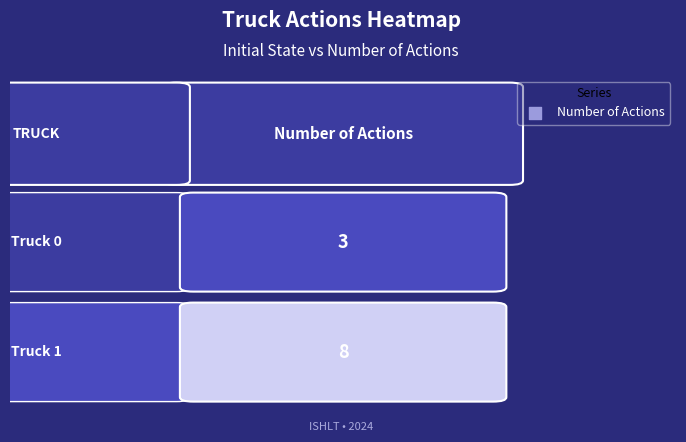

List the labels in order of value, largest first.

Truck 1, Truck 0